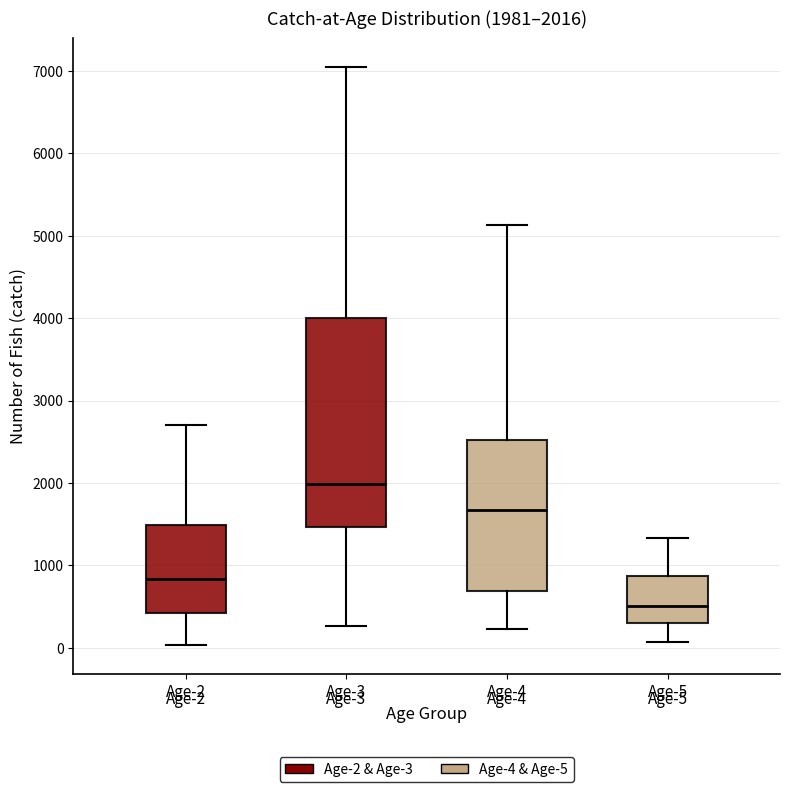

Which box is the tallest, from its lower edge to its upper edge?

Age-3